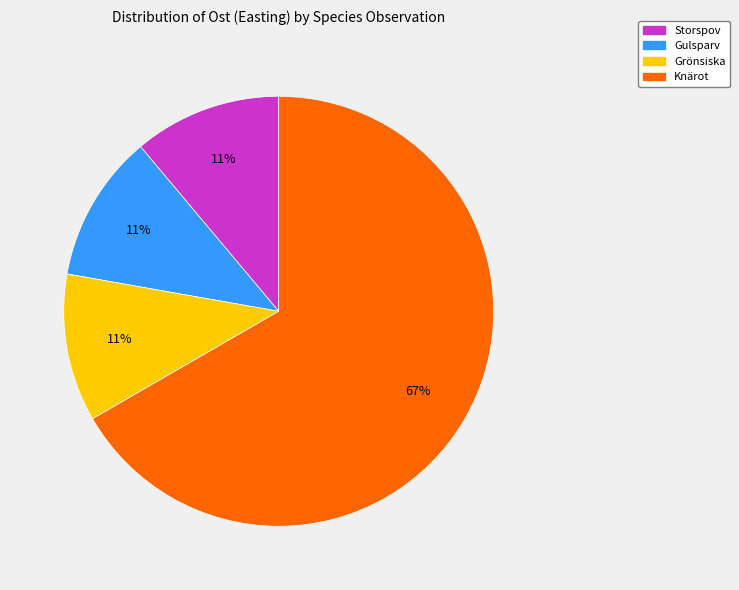

Does any single category account for the majority?

Yes